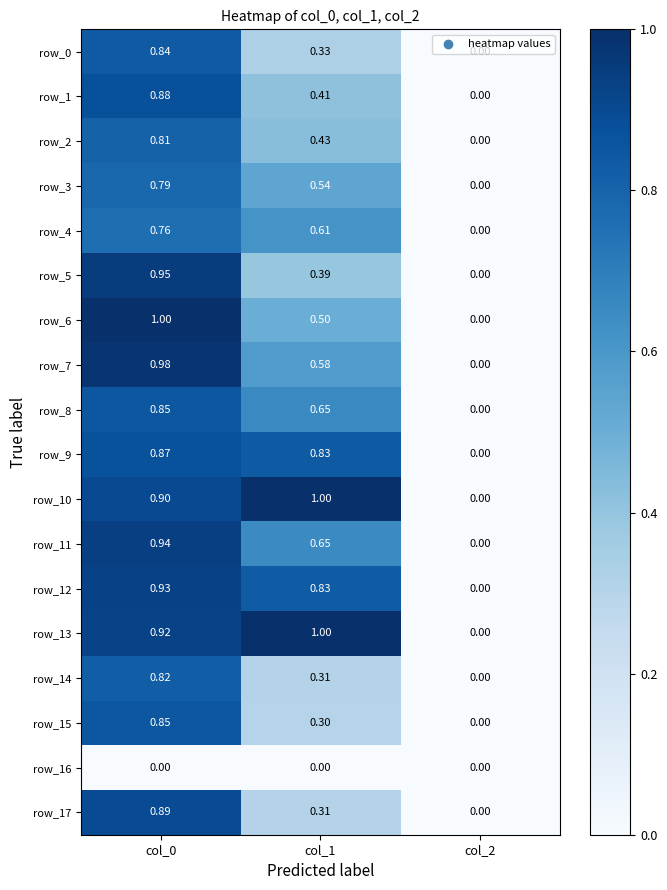

Is the value of row_7 at col_2 greater than the value of row_8 at col_1?

No